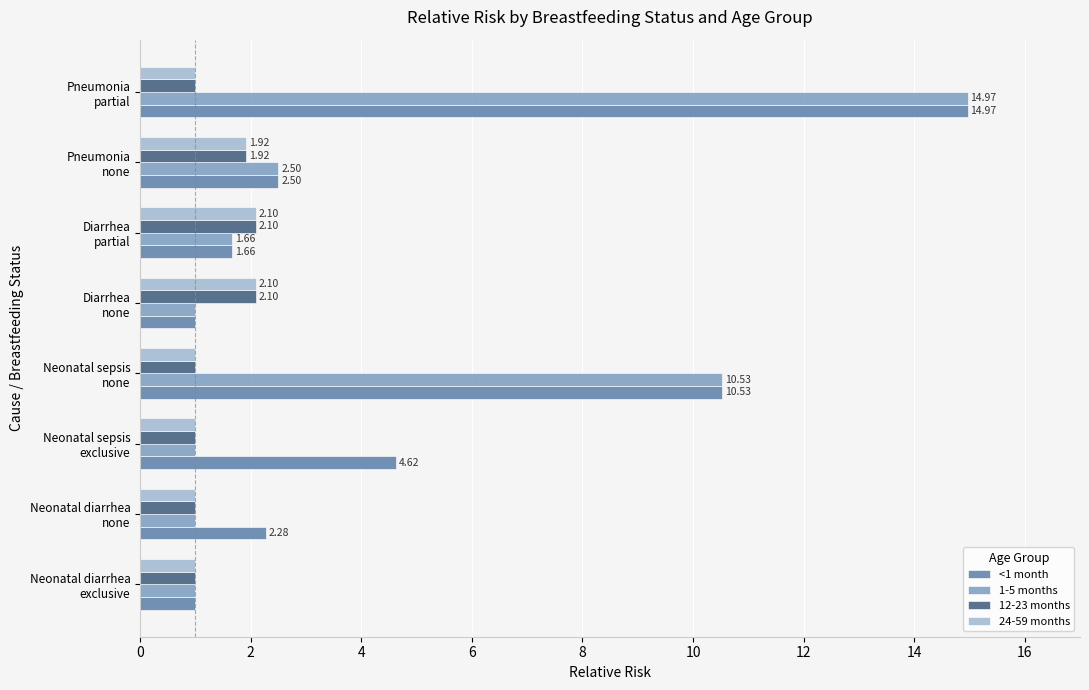

What is the difference between the maximum and minimum values in the 1-5 months series?

14.0